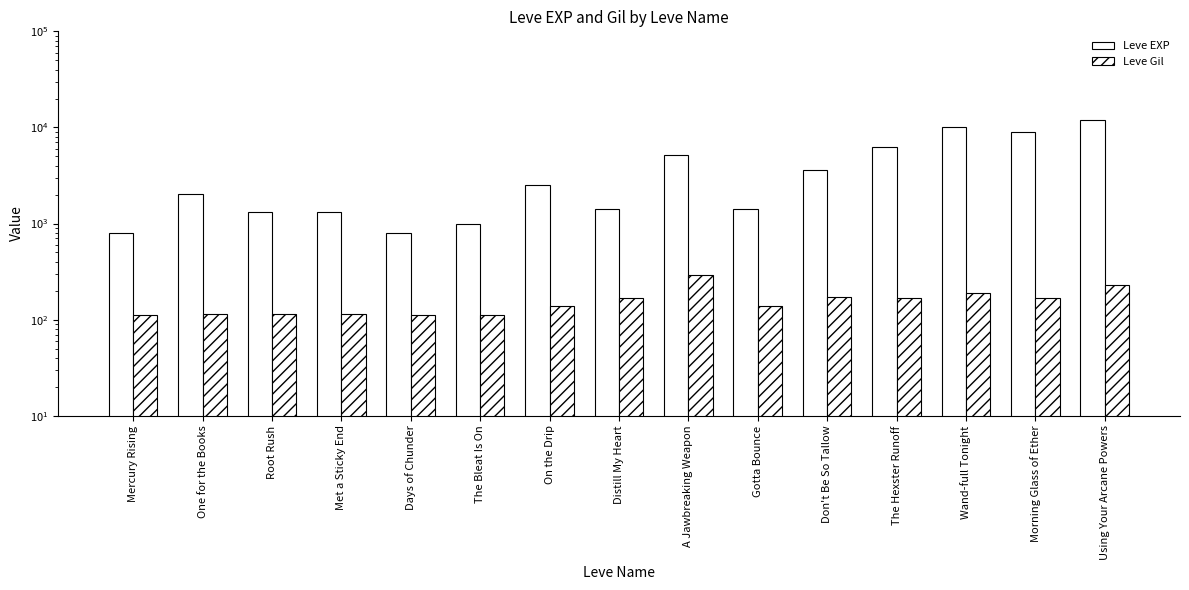

Is it true that Leve Gil equals 78 at Wand-full Tonight?

False